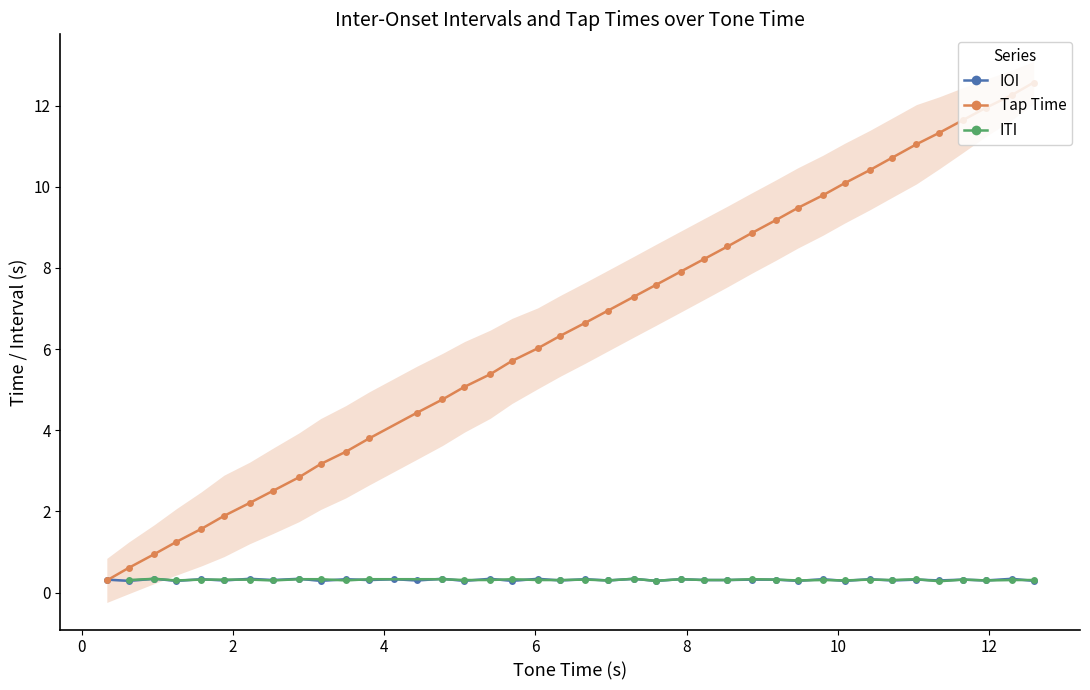

What is the highest value of the IOI series?

0.3